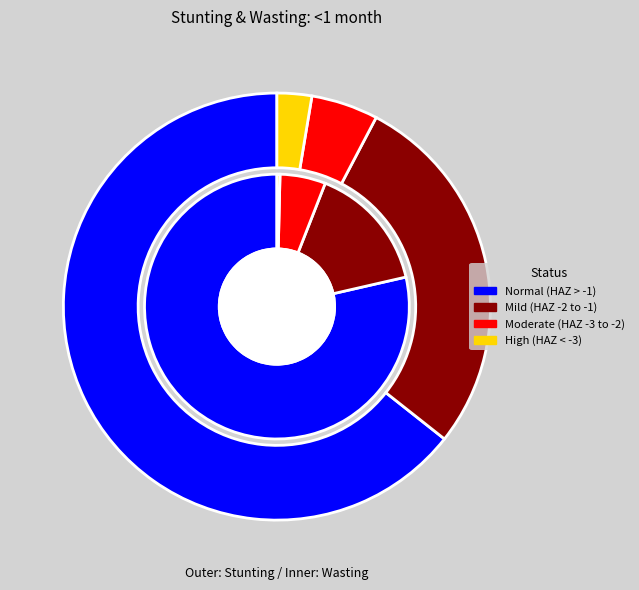

To the nearest percent, what percentage of the pie is Normal (HAZ-score > -1)?

64%